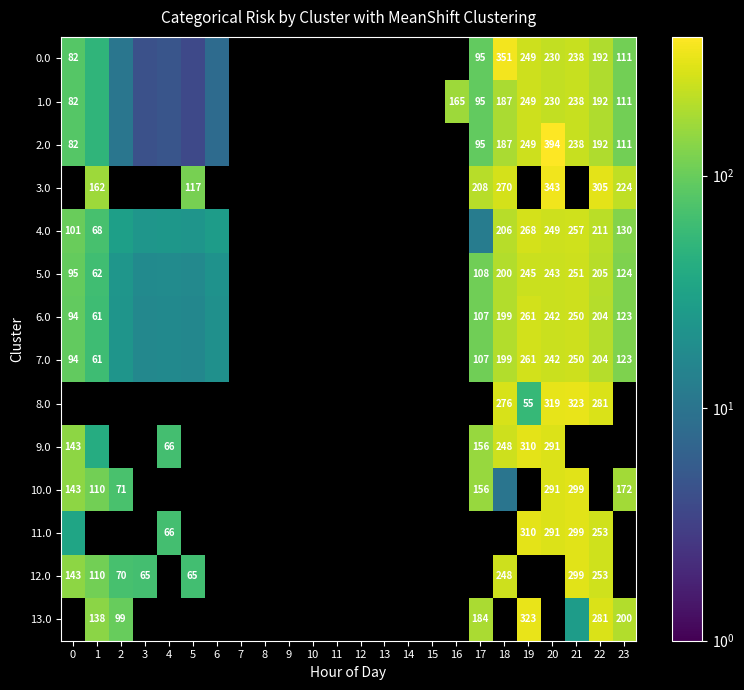

What is the minimum value shown in the chart?

3.8